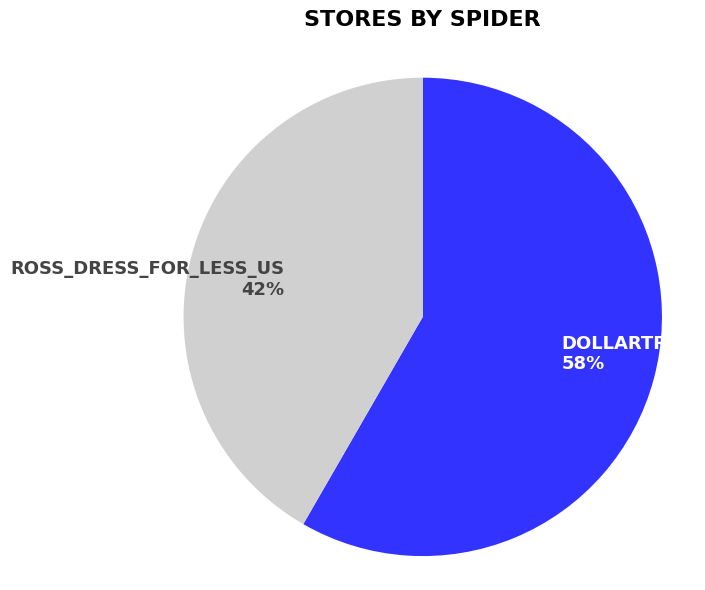

To the nearest percent, what portion does DOLLARTREE 58% represent?

58%